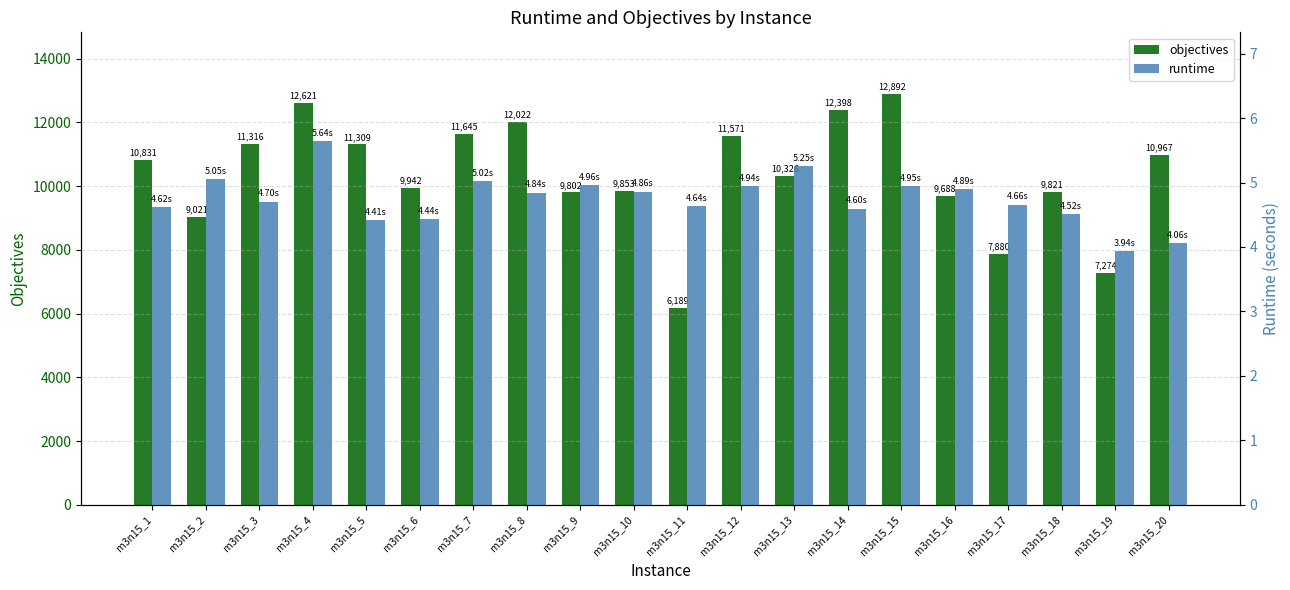

What are all the series names shown in the legend?

objectives, runtime